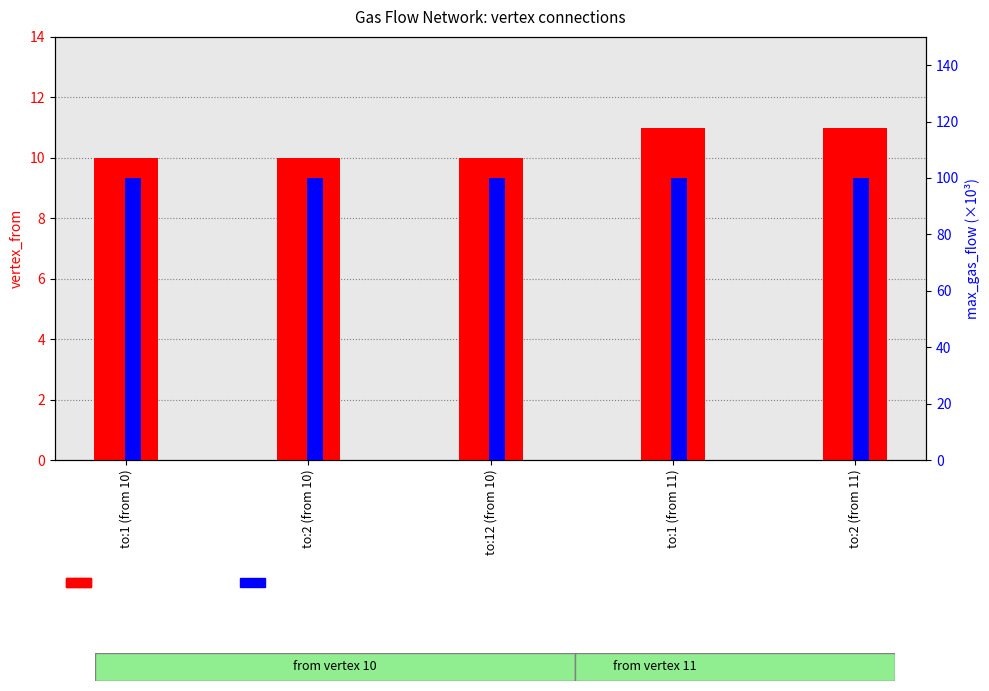

Where is max_gas_flow (×10³) nearest to the value 100?

to:1 (from 10)